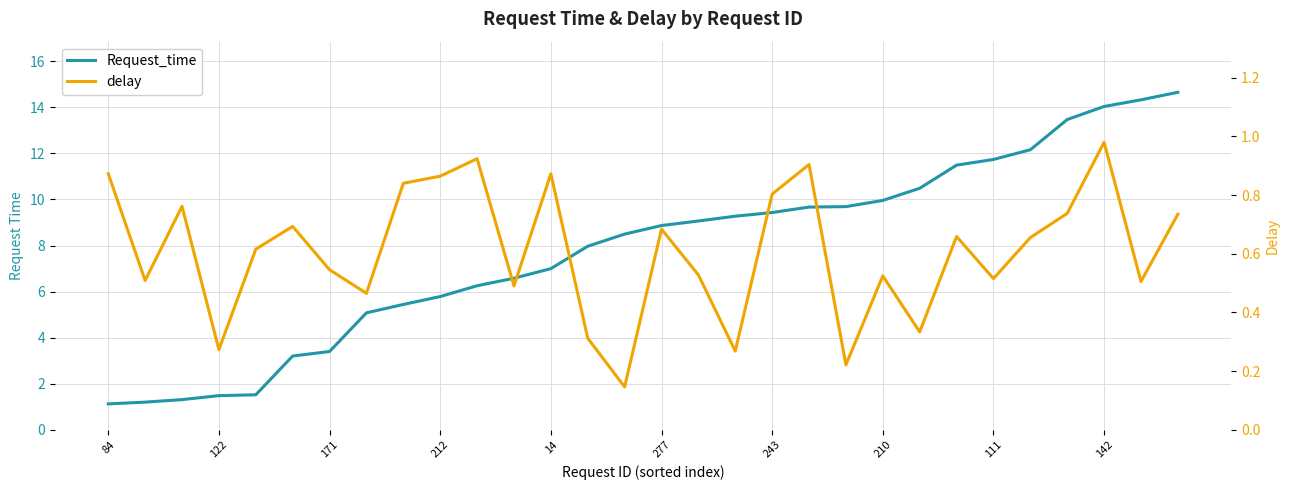

What is the value of the Request_time point at the 16th from the left?

8.9